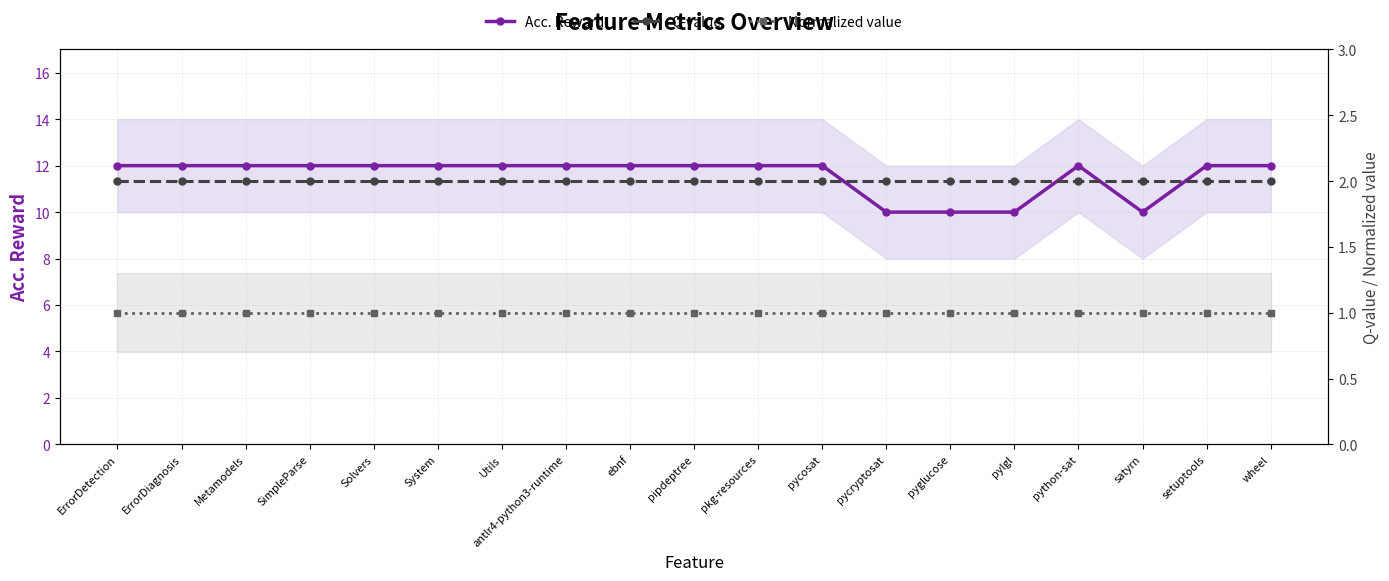

What are all the series names shown in the legend?

Acc. Reward, Q-value, Normalized value